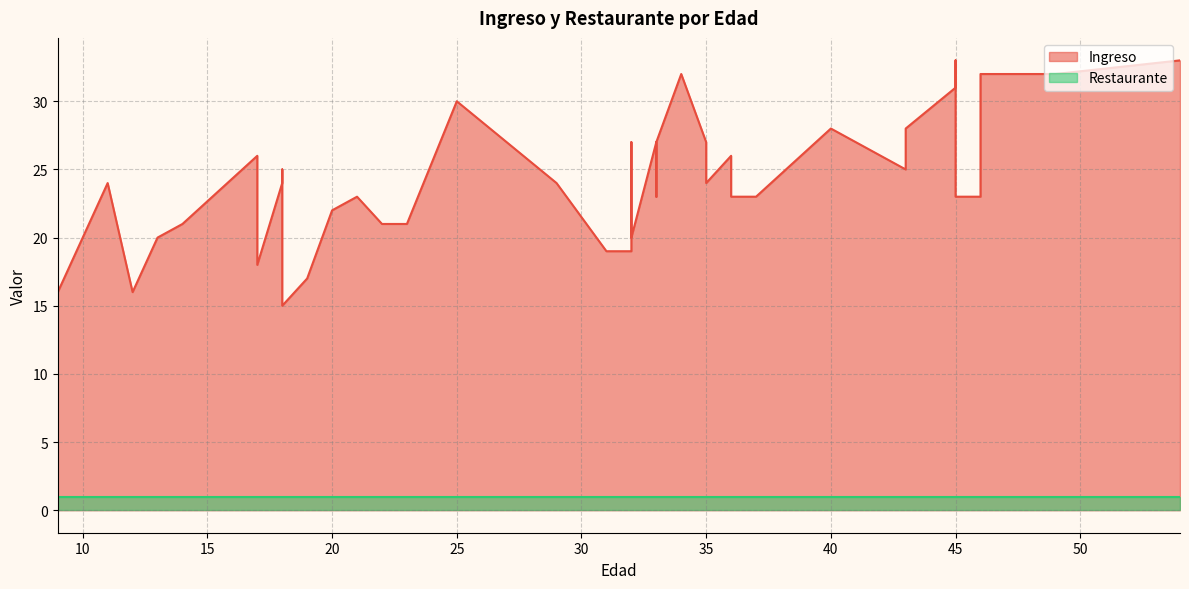

Is the value of Ingreso at 12 greater than the value of Restaurante at 19?

Yes